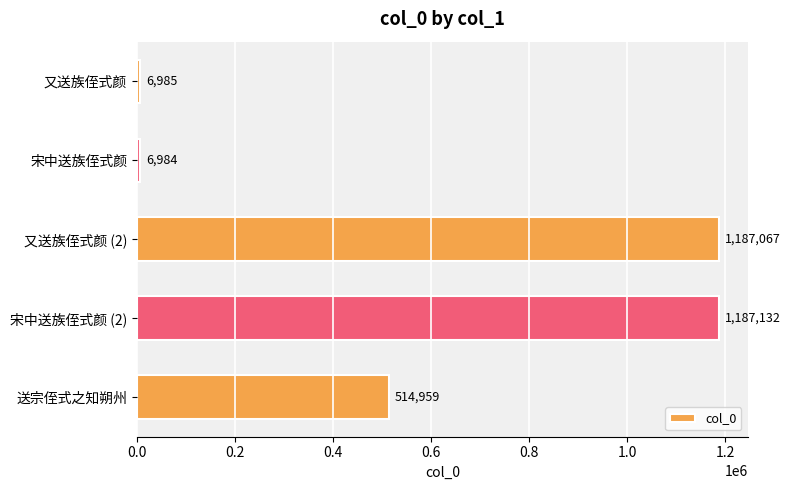

What is the difference between the second highest and minimum values?

1180083